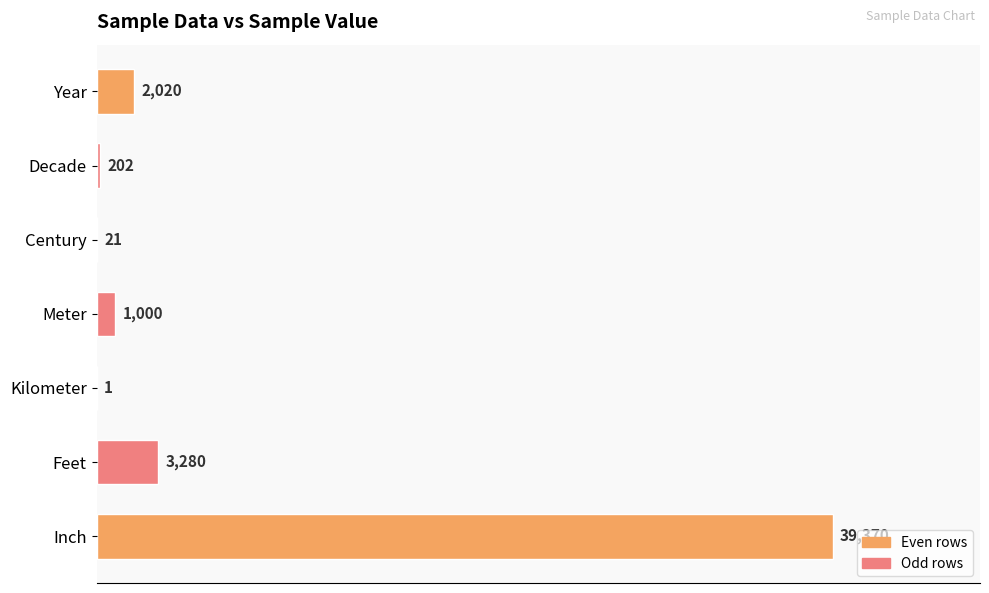

The value at Inch is 39370. True or false?

True